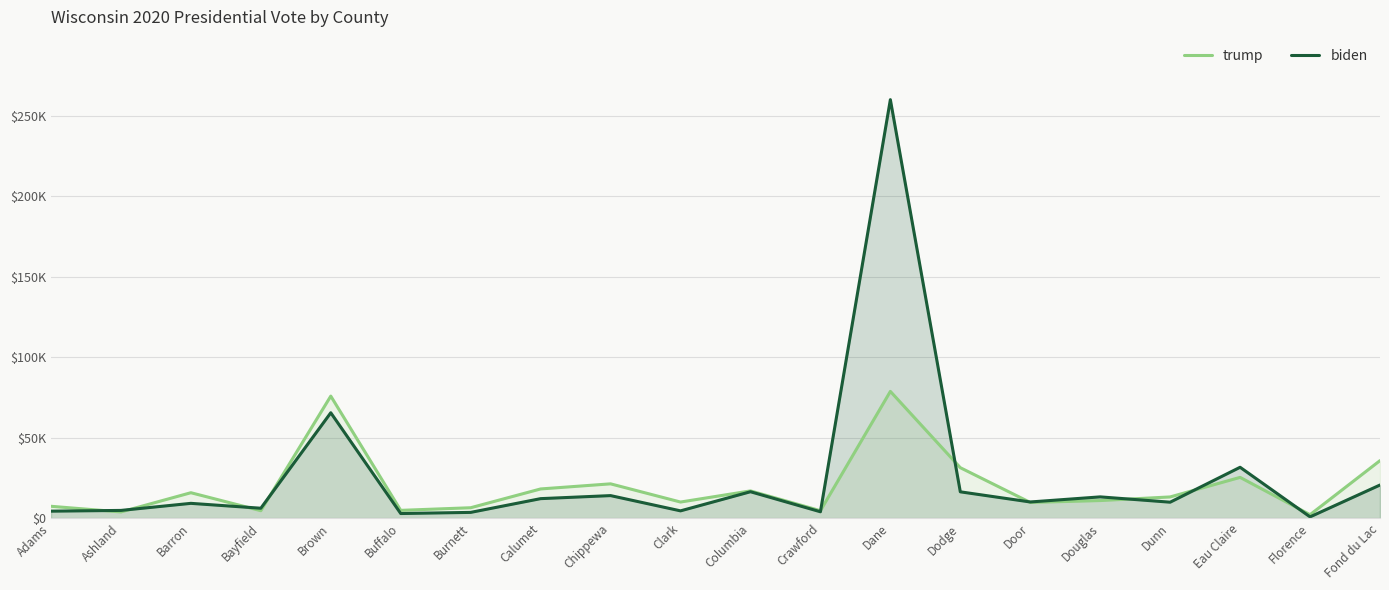

What is the difference between the maximum and second lowest values in the biden series?

257298